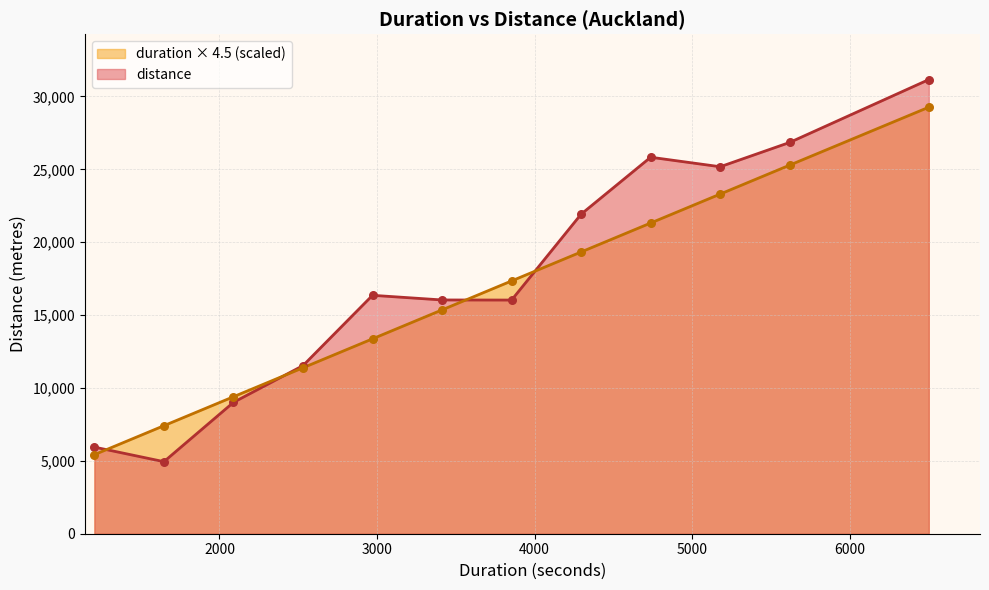

Which series has the largest Y range (max minus min)?

distance